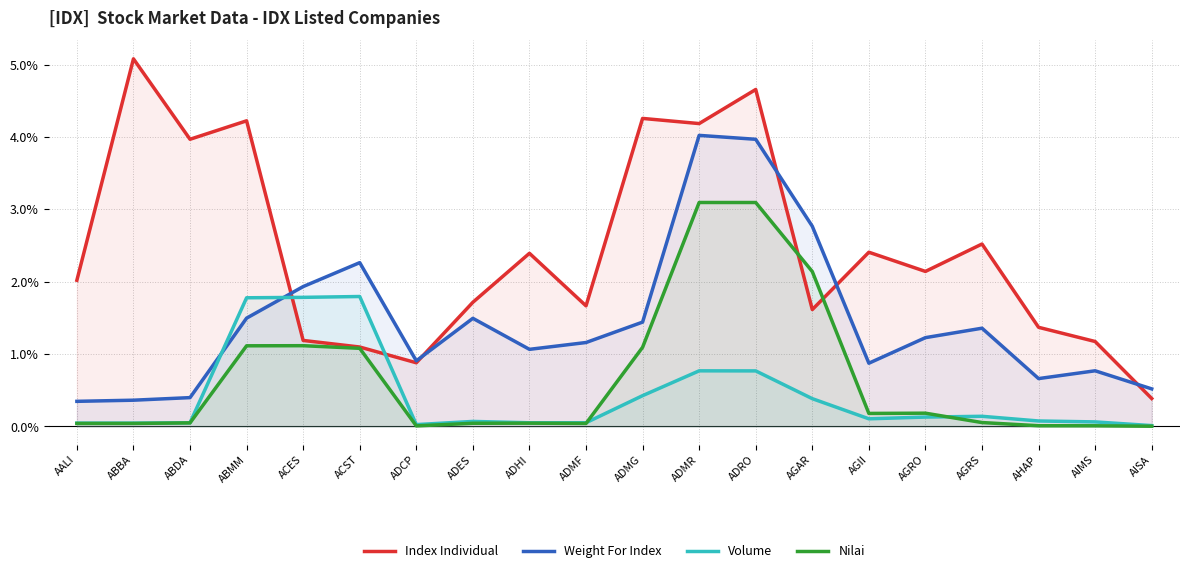

Is the value of Volume at ACST greater than the value of Nilai at ABMM?

Yes